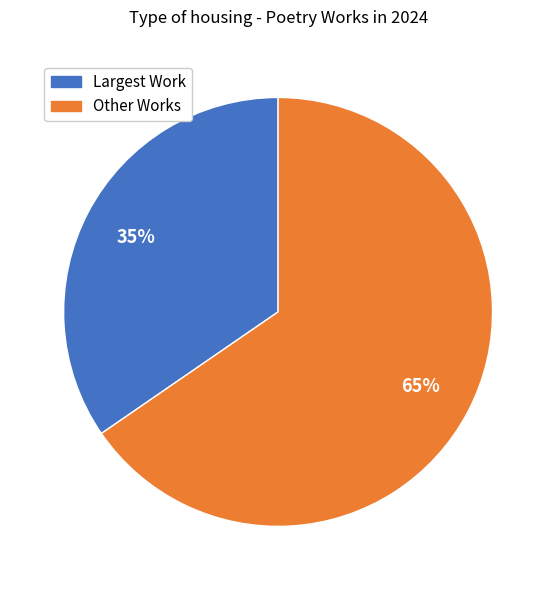

What is the majority slice?

Other Works